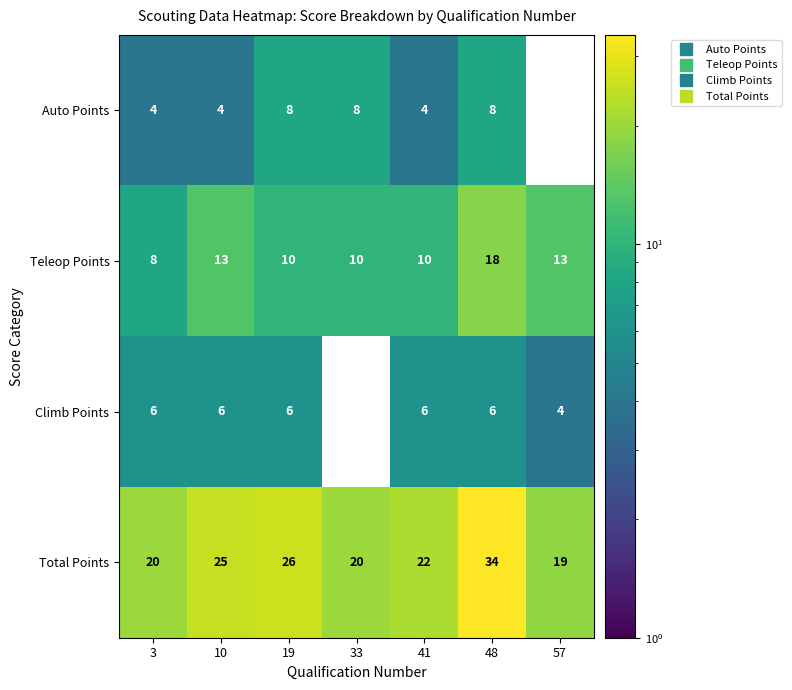

At which category does the chart reach its peak across all series?

48